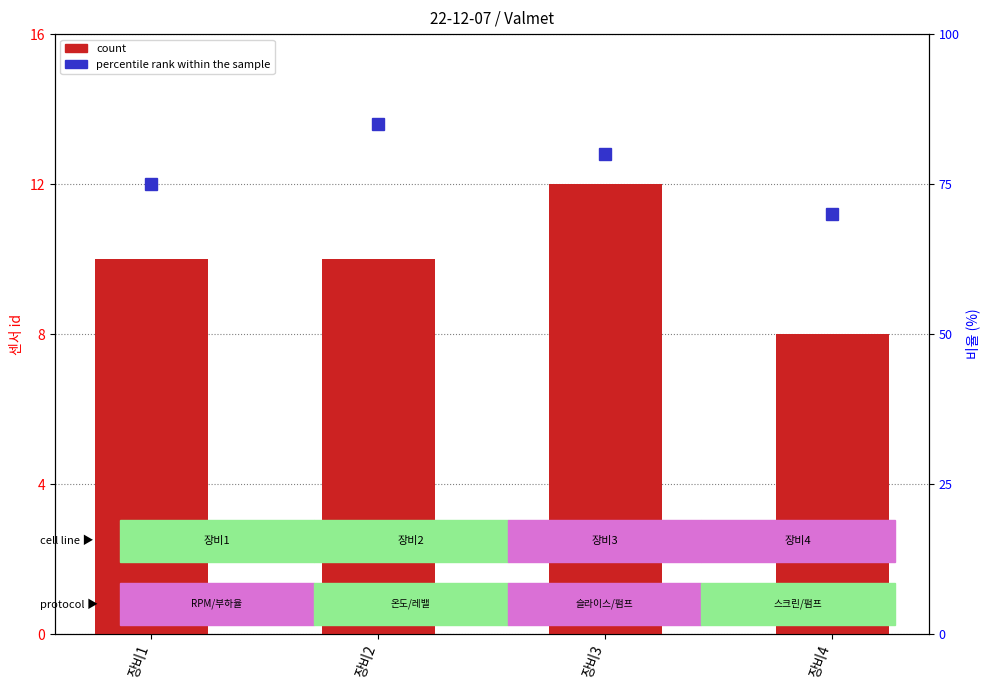

Is the value of count at 장비2 greater than the value of percentile rank within the sample at 장비1?

No